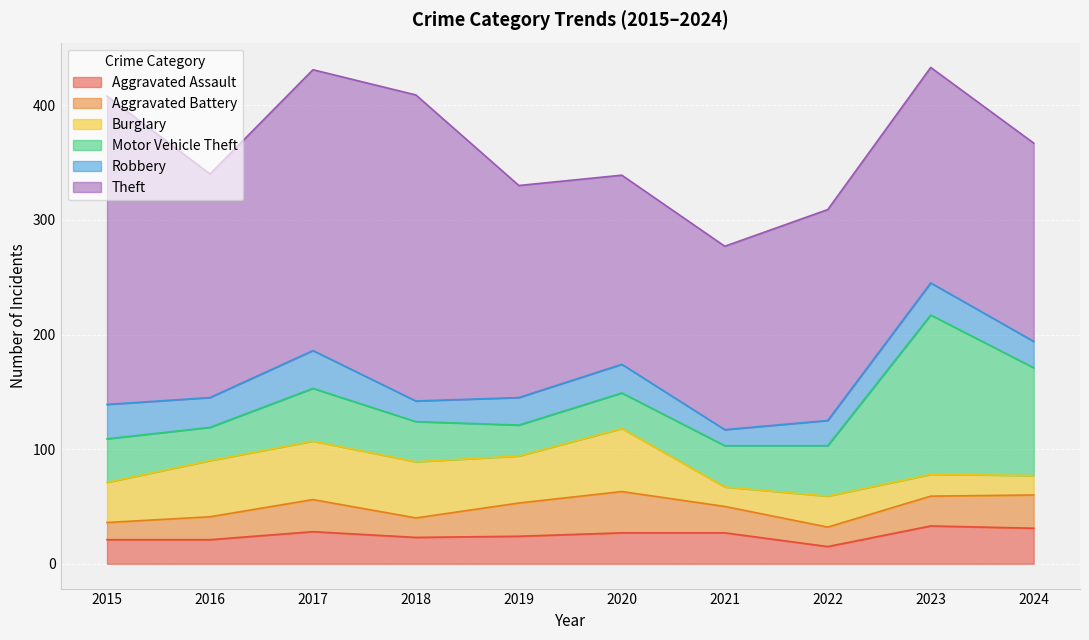

What is the average value of the Burglary series?

36